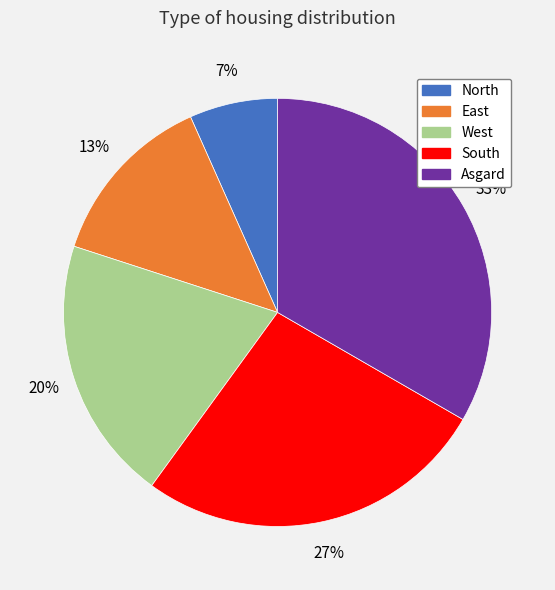

Does any single category account for the majority?

No